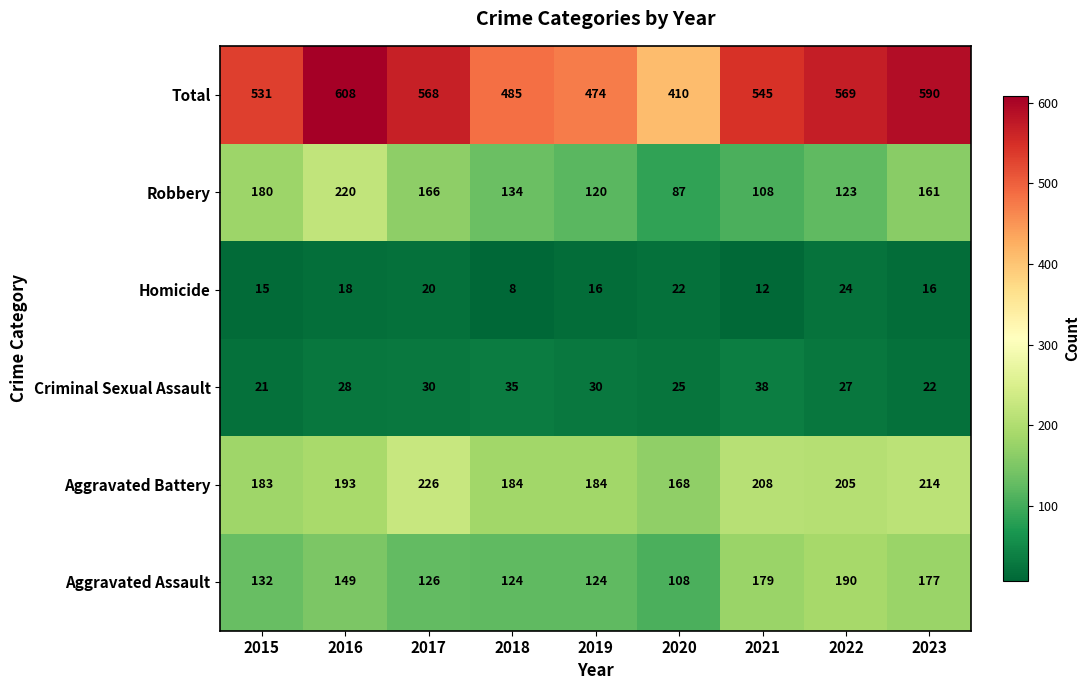

What is the smallest value displayed?

8